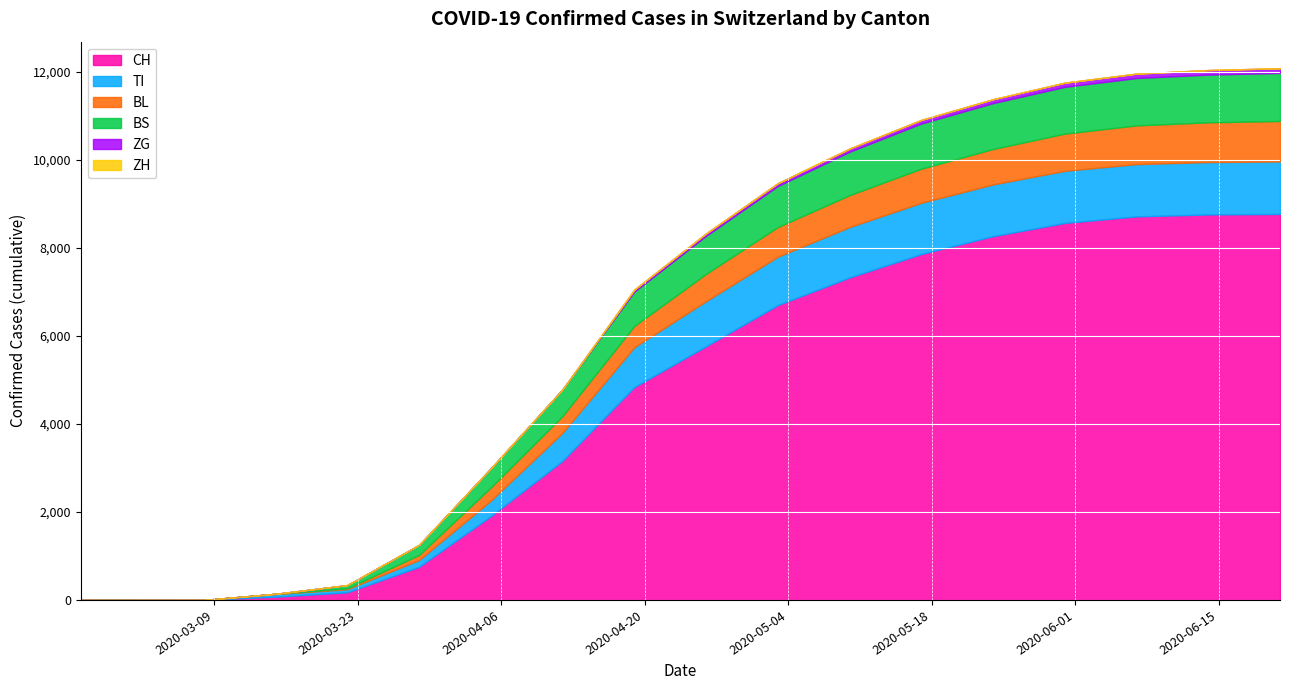

What is the label of the 17th point from the right?

2020-03-01